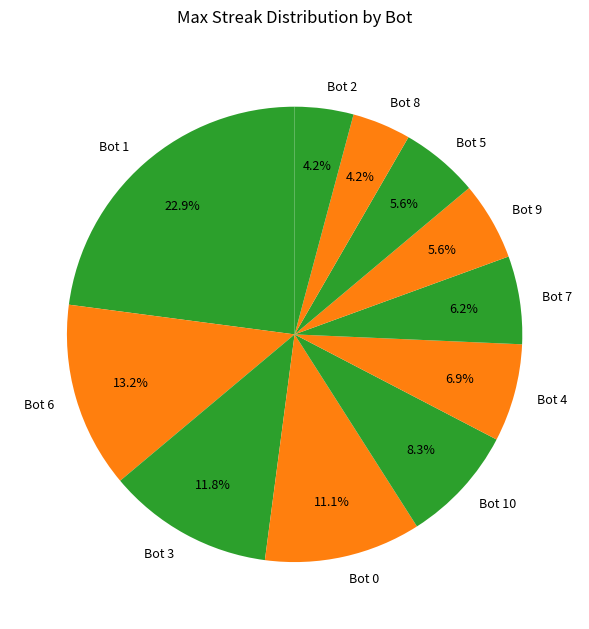

What is the total percentage of Bot 6 and Bot 7?

19.4%